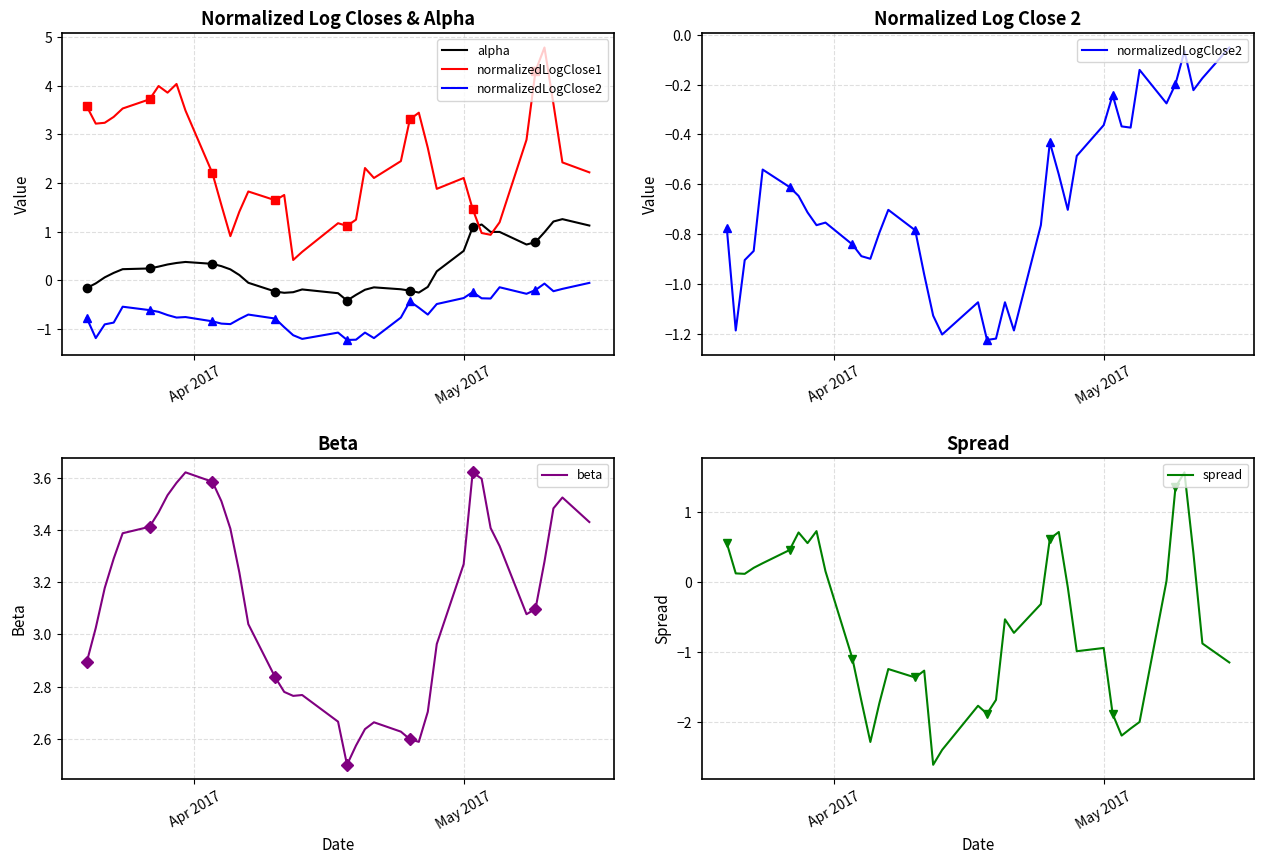

Reading left to right, transcribe all the data shown in this chart.

alpha: -0.2	-0.1	0.1	0.2	0.2	0.2	0.3	0.3	0.4	0.4	0.3	0.3	0.2	0.1	-0.0	-0.2	-0.3	-0.2	-0.2	-0.3	-0.4	-0.3	-0.2	-0.1	-0.2	-0.2	-0.3	-0.1	0.2	0.6	1.1	1.1	1.0	1.0	0.7	0.8	1.0	1.2	1.3	1.1
normalizedLogClose1: 3.6	3.2	3.2	3.4	3.5	3.7	4.0	3.9	4.0	3.5	2.2	1.5	0.9	1.4	1.8	1.6	1.8	0.4	0.6	1.2	1.1	1.2	2.3	2.1	2.5	3.3	3.4	2.7	1.9	2.1	1.5	1.0	0.9	1.2	2.9	4.3	4.8	3.6	2.4	2.2
normalizedLogClose2: -0.8	-1.2	-0.9	-0.9	-0.5	-0.6	-0.6	-0.7	-0.8	-0.8	-0.8	-0.9	-0.9	-0.8	-0.7	-0.8	-1.0	-1.1	-1.2	-1.1	-1.2	-1.2	-1.1	-1.2	-0.8	-0.4	-0.6	-0.7	-0.5	-0.4	-0.2	-0.4	-0.4	-0.1	-0.3	-0.2	-0.1	-0.2	-0.2	-0.1
beta: 2.9	3.0	3.2	3.3	3.4	3.4	3.5	3.5	3.6	3.6	3.6	3.5	3.4	3.2	3.0	2.8	2.8	2.8	2.8	2.7	2.5	2.6	2.6	2.7	2.6	2.6	2.6	2.7	3.0	3.3	3.6	3.6	3.4	3.3	3.1	3.1	3.3	3.5	3.5	3.4
spread: 0.6	0.1	0.1	0.2	0.3	0.5	0.7	0.6	0.7	0.2	-1.1	-1.7	-2.3	-1.7	-1.2	-1.4	-1.3	-2.6	-2.4	-1.8	-1.9	-1.7	-0.5	-0.7	-0.3	0.6	0.7	-0.1	-1.0	-0.9	-1.9	-2.2	-2.1	-2.0	0.0	1.4	1.6	0.4	-0.9	-1.2